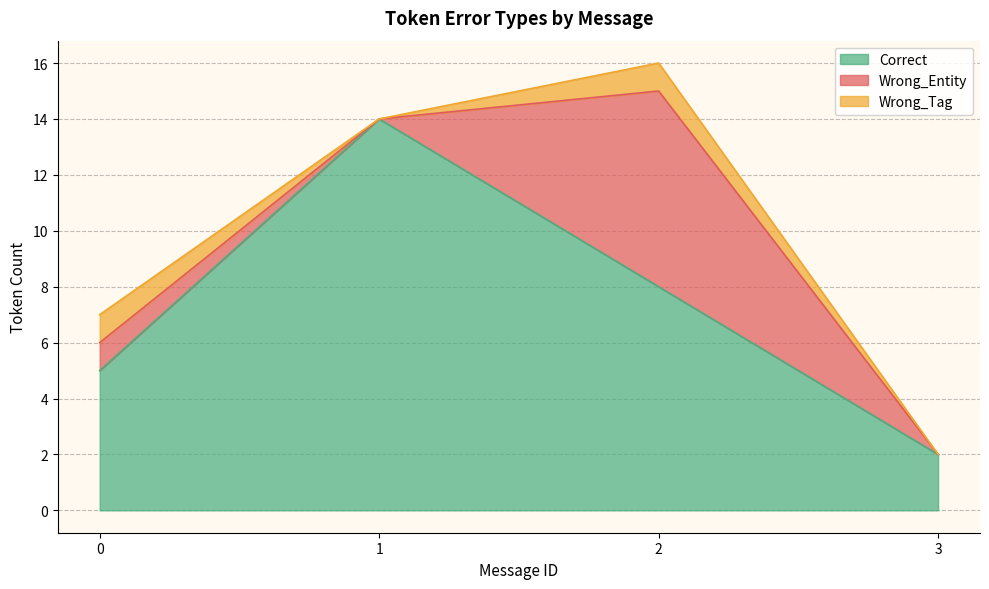

Rank the series by their maximum value, from highest to lowest.

Correct, Wrong_Entity, Wrong_Tag